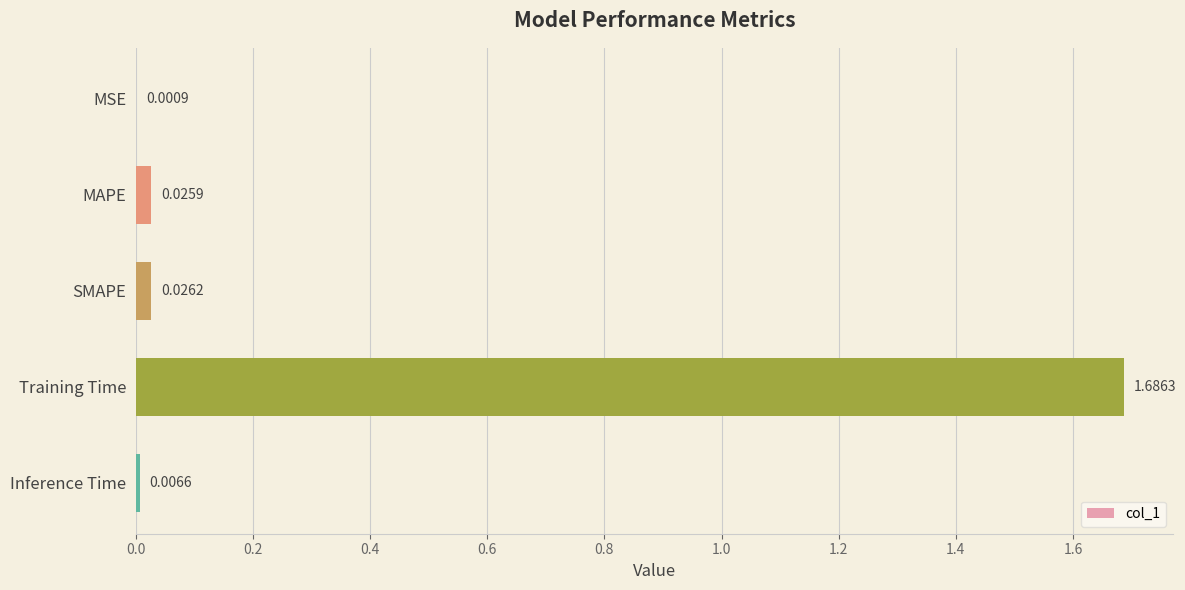

At which category does the chart reach its peak across all series?

Training Time